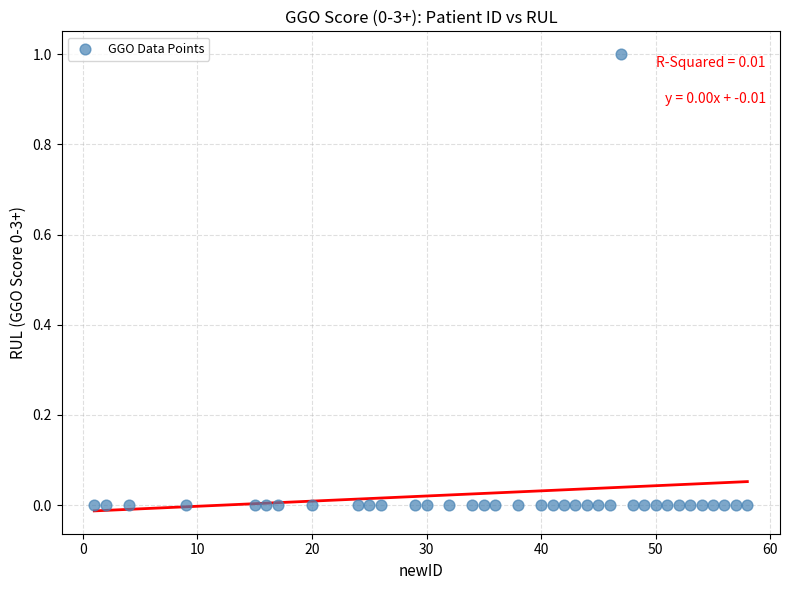

What is the range of X values (max minus min)?

57